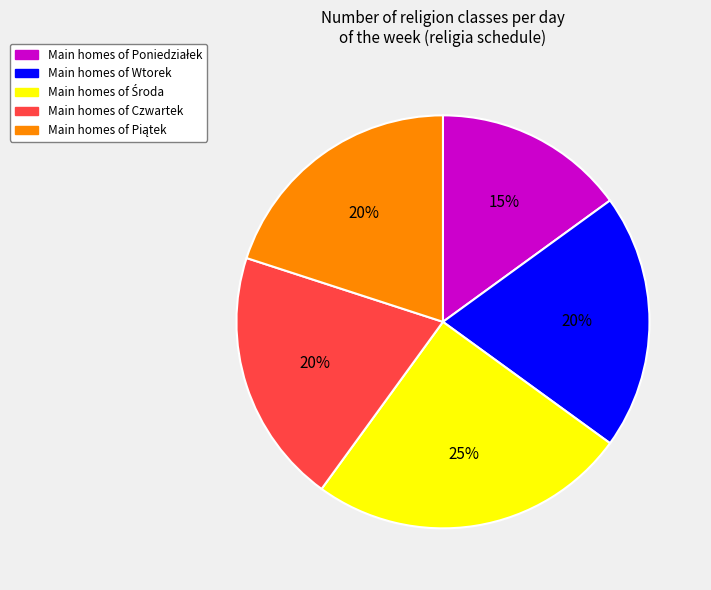

Is there any slice that represents more than half of the pie?

No